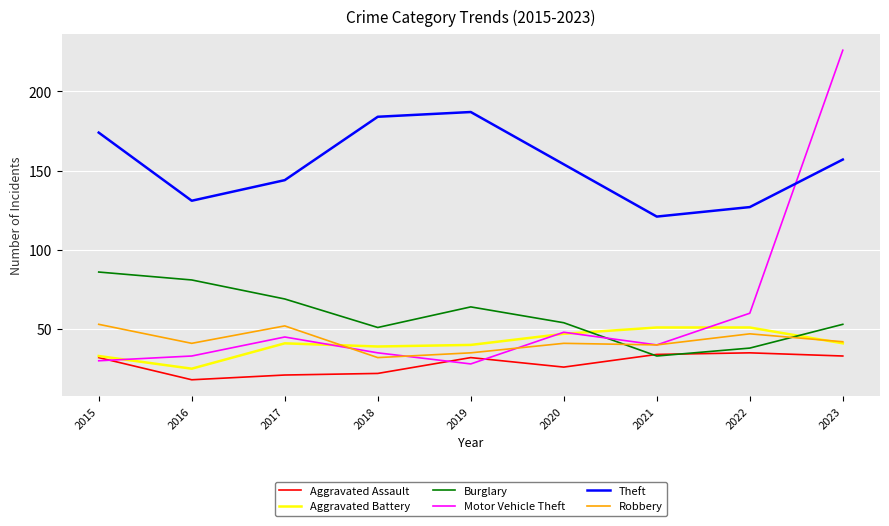

Is the value of Motor Vehicle Theft at 2019 greater than the value of Robbery at 2019?

No